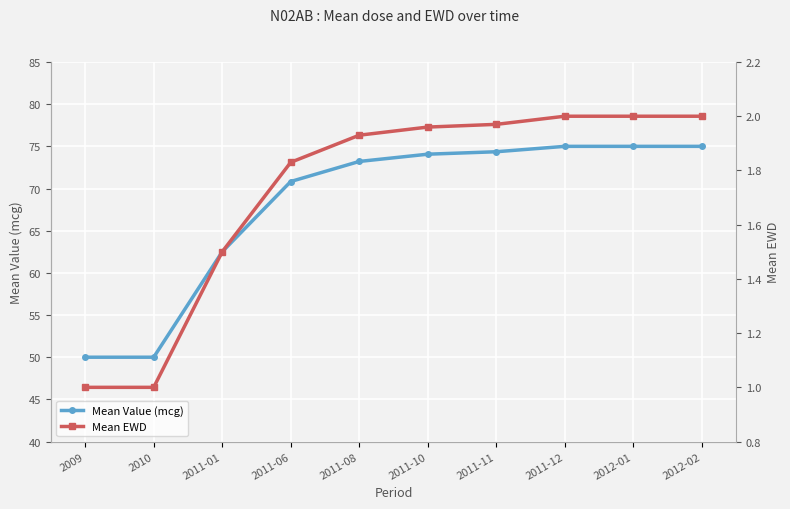

Reading left to right, transcribe all the data shown in this chart.

Mean Value (mcg): 50.0	50.0	62.5	70.8	73.2	74.1	74.4	75.0	75.0	75.0
Mean EWD: 1.0	1.0	1.5	1.8	1.9	2.0	2.0	2.0	2.0	2.0